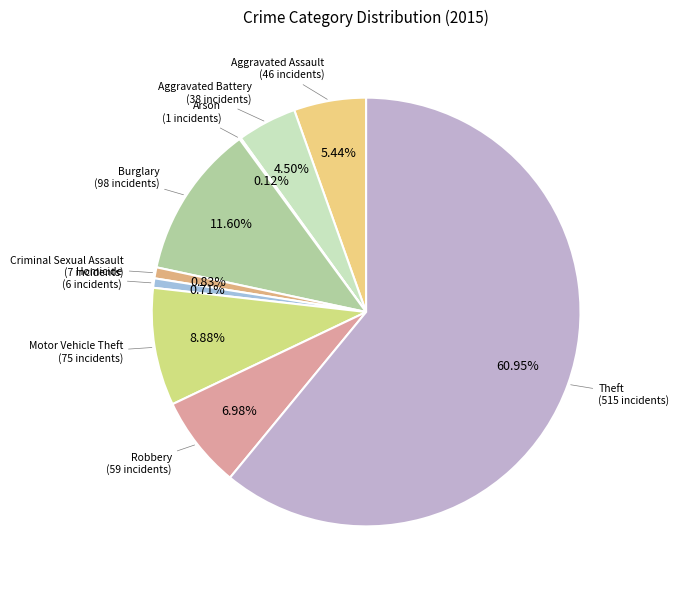

To the nearest percent, what is the combined percentage of Robbery and Criminal Sexual Assault?

8%